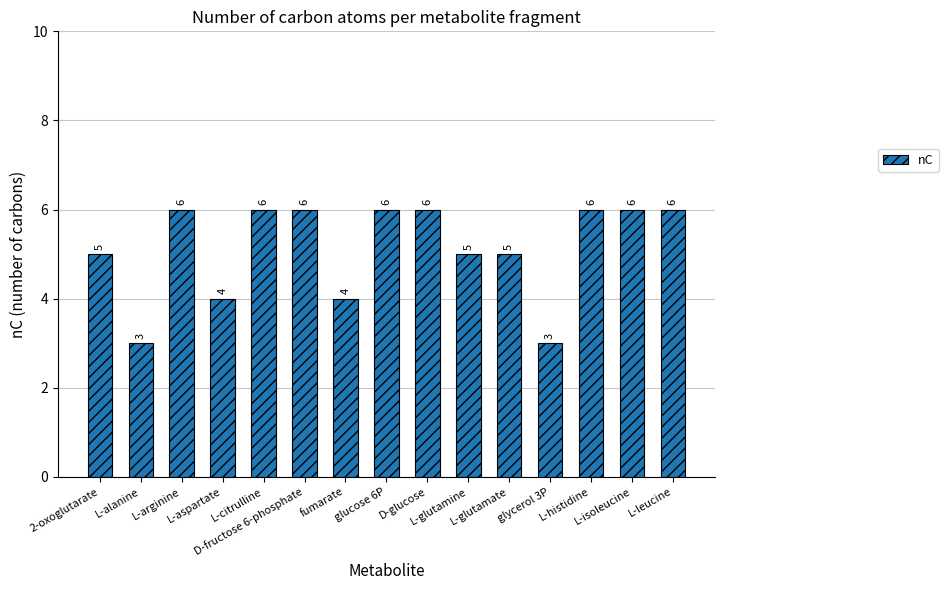

What is the sum of all values?

77